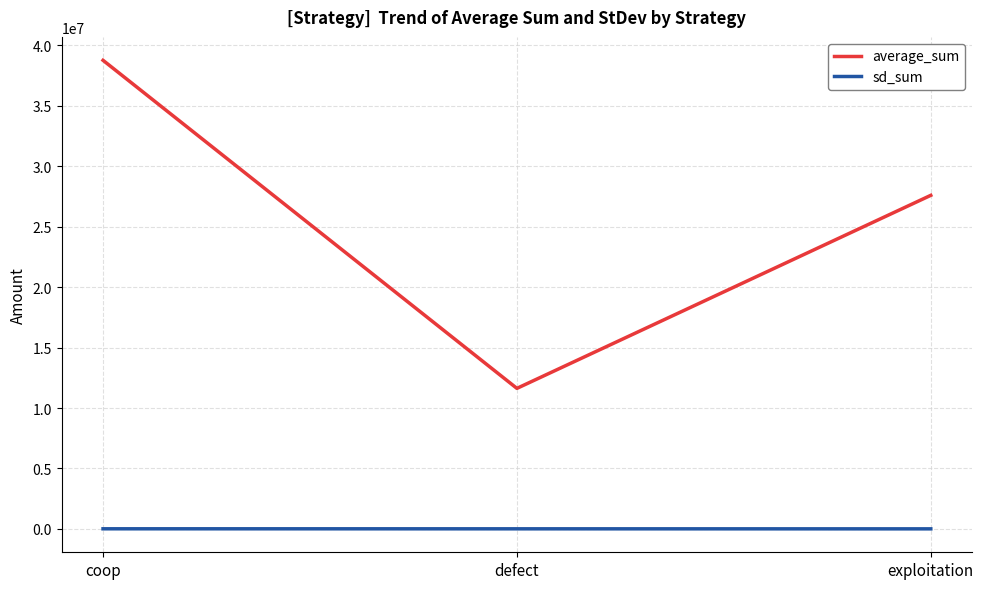

Rank the series by their maximum value, from lowest to highest.

sd_sum, average_sum